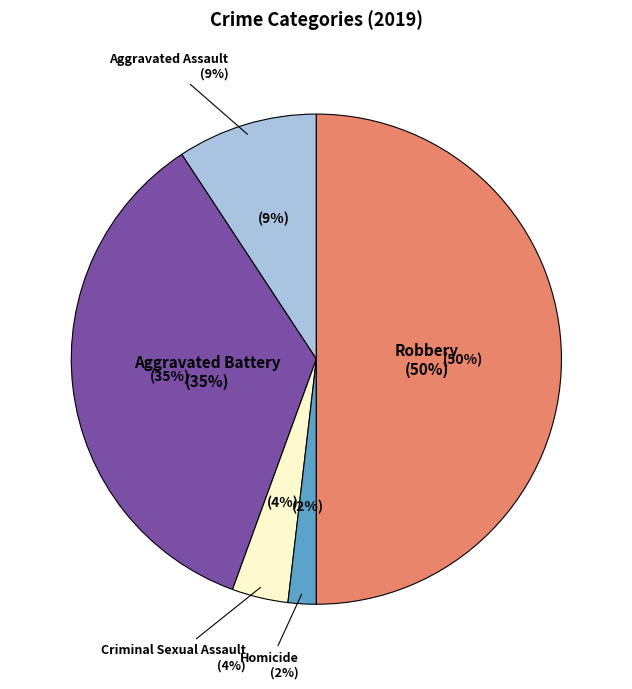

Do Aggravated Battery and Criminal Sexual Assault together represent more than half of the pie?

No